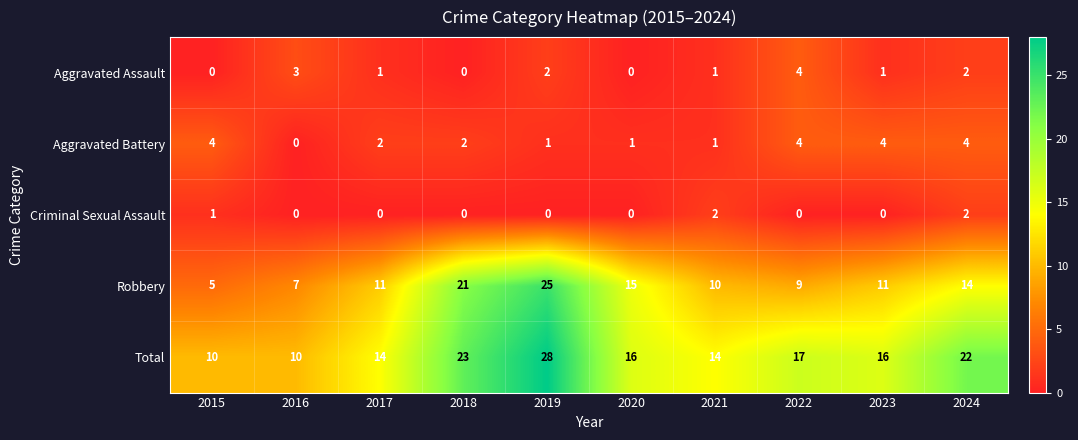

Is it true that Robbery equals 10 at 2021?

True